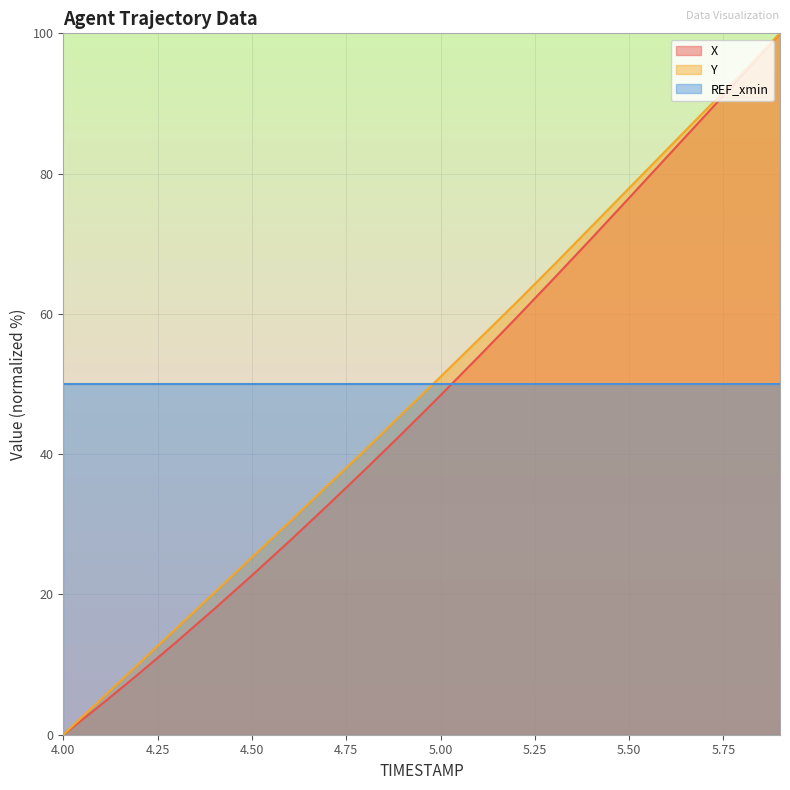

What is the greatest value displayed?

100.0